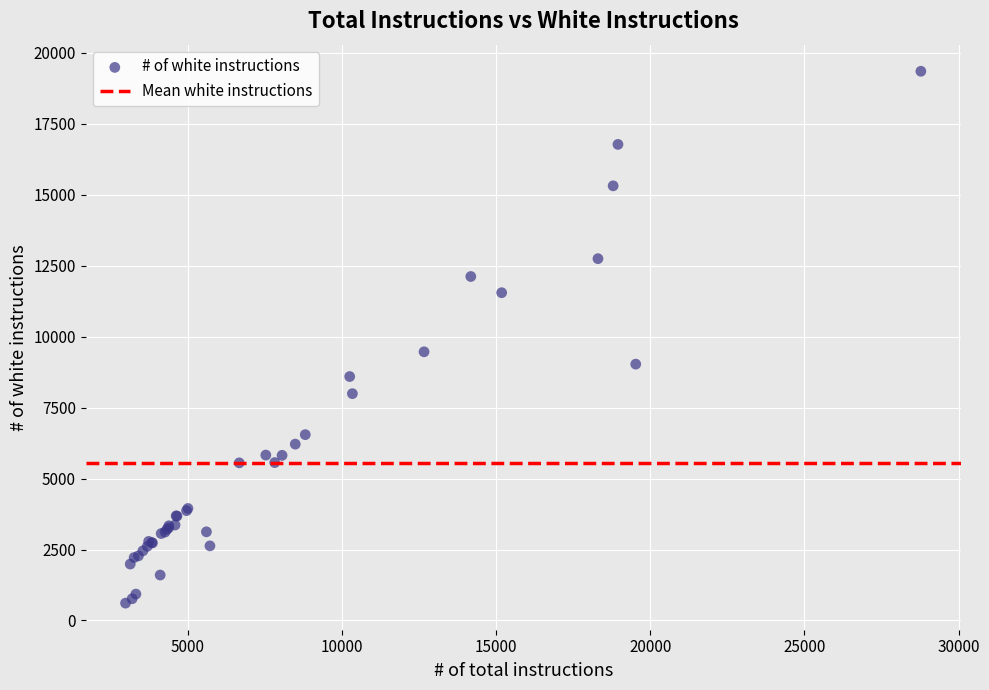

What Y value in the scatter plot is closest to 9983?

9468